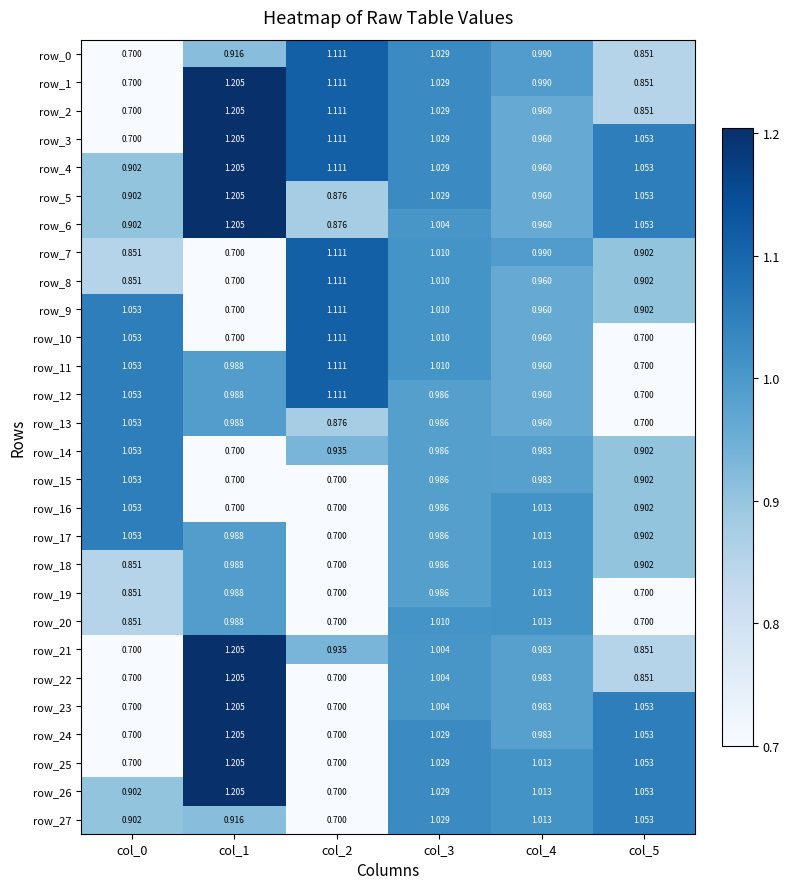

What is the minimum value shown in the chart?

0.7